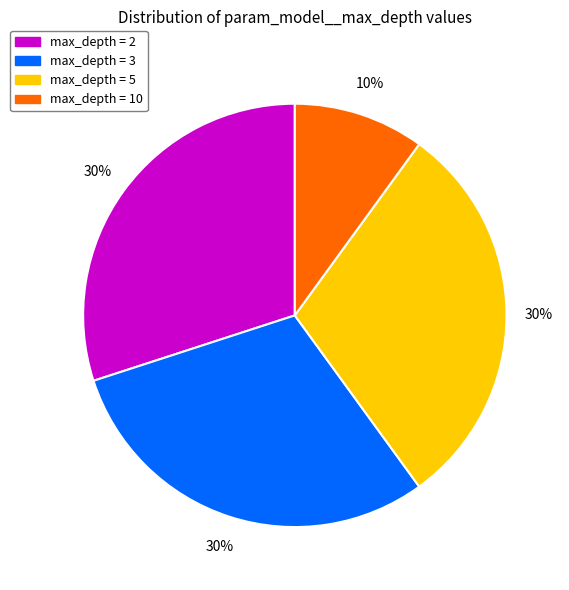

Which slice is the smallest?

max_depth = 10